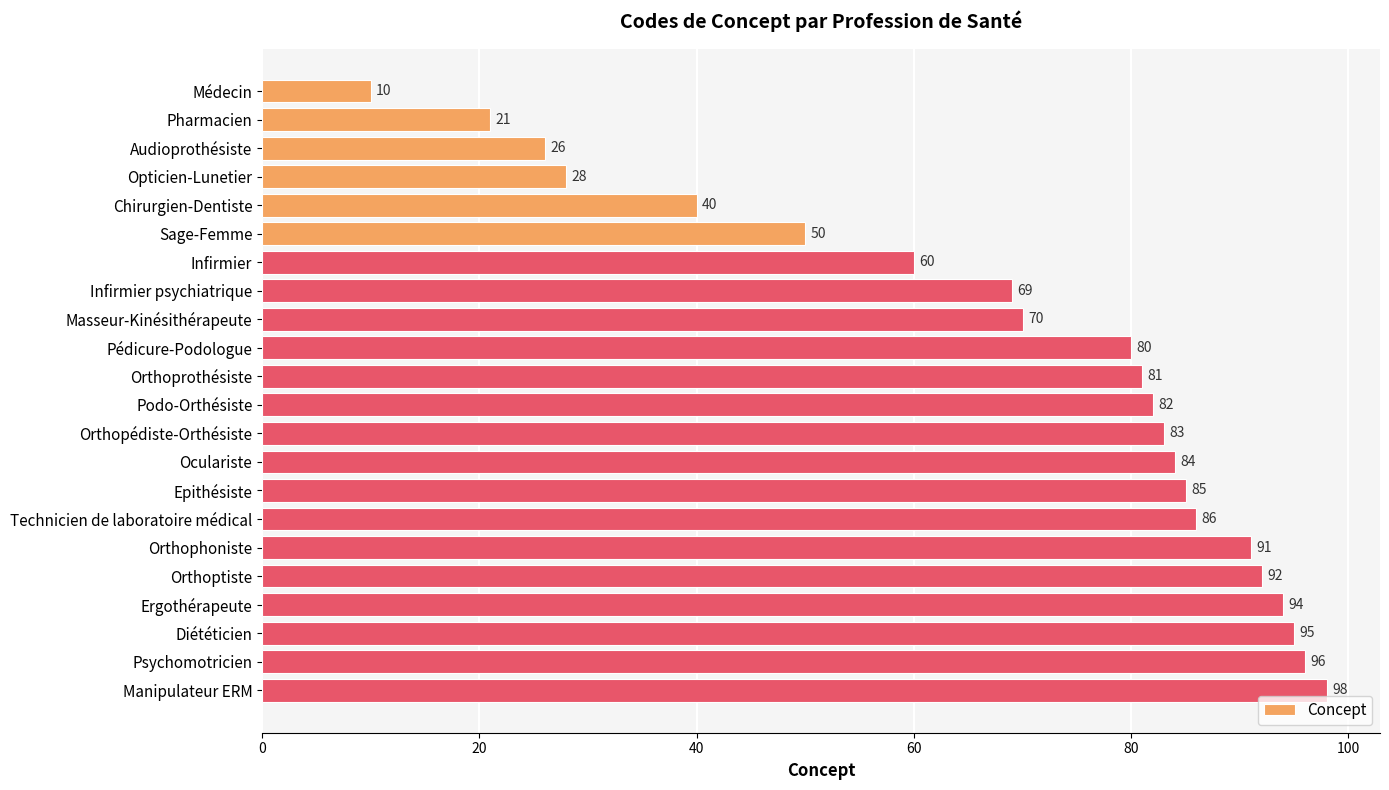

The value at Orthoptiste is 92. True or false?

True